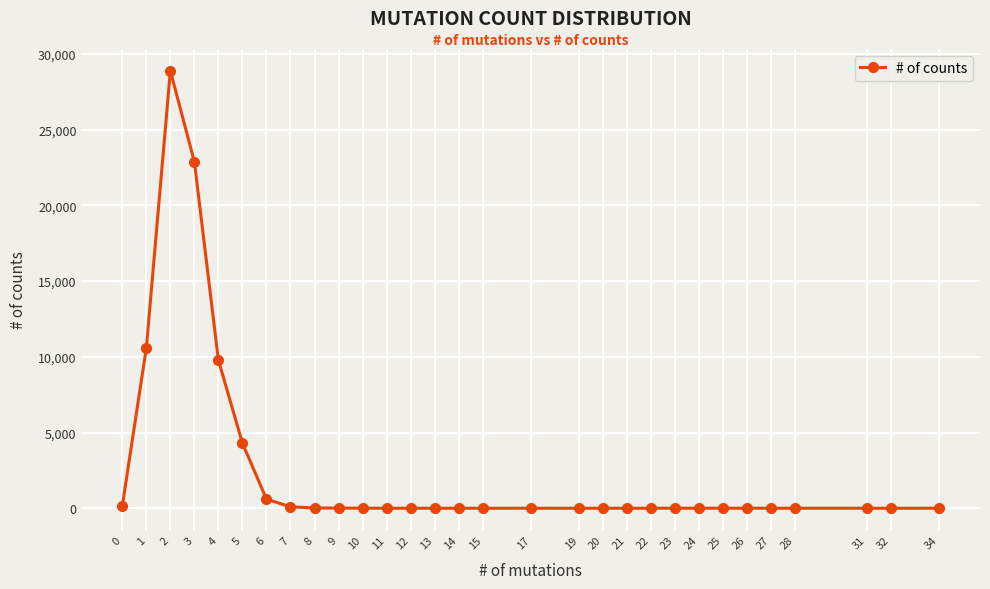

Where is the first local maximum?

2